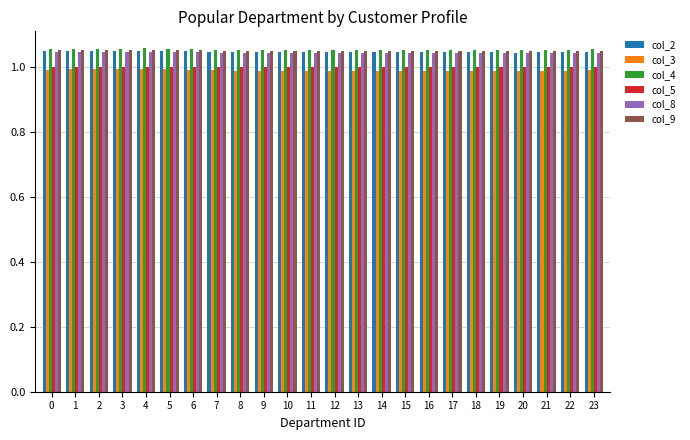

What is the sum of the col_4 values at 1 and 16?

2.1